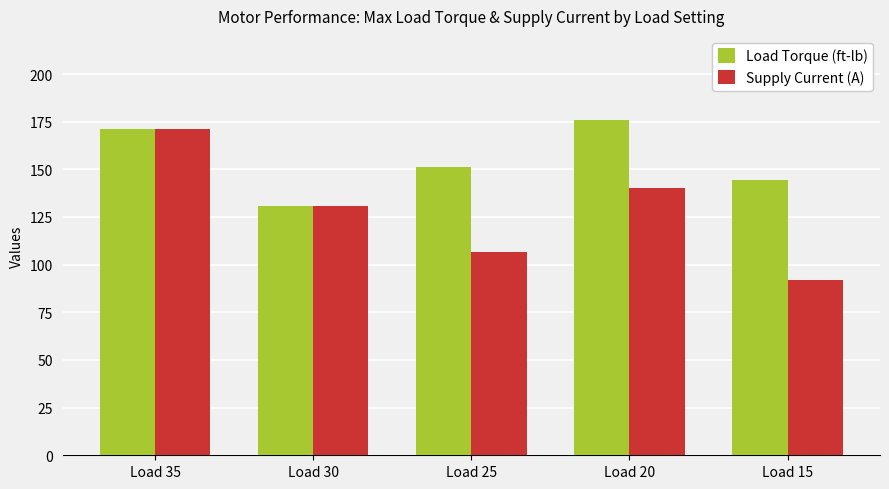

True or false: Supply Current (A) has a value of 106.6 at Load 25.

True